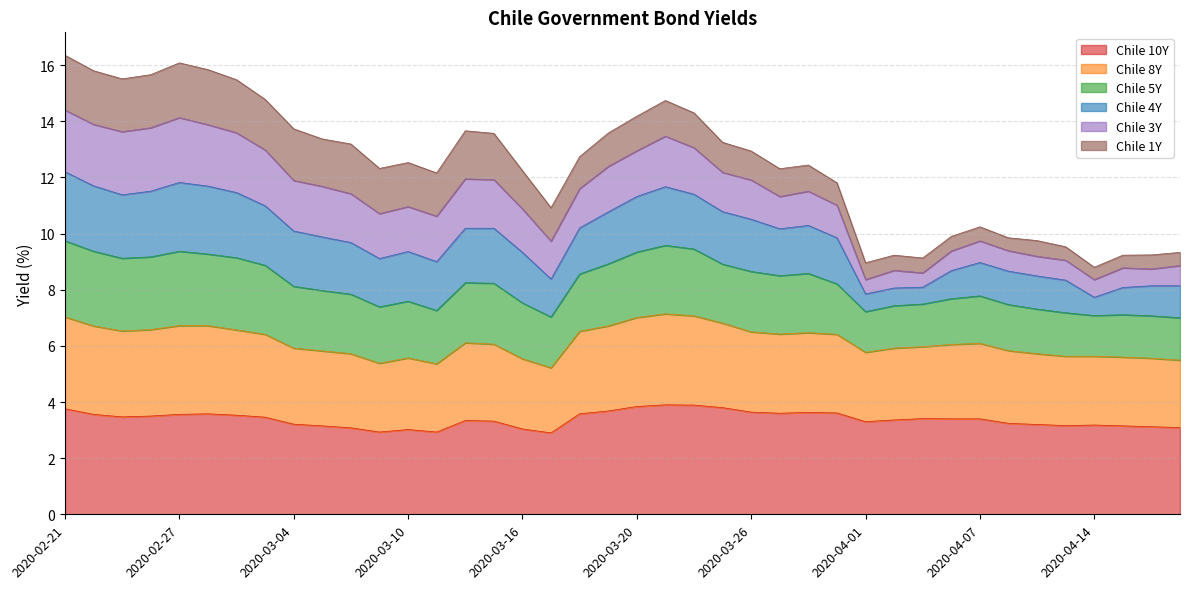

True or false: Chile 10Y and Chile 8Y intersect in this chart.

False